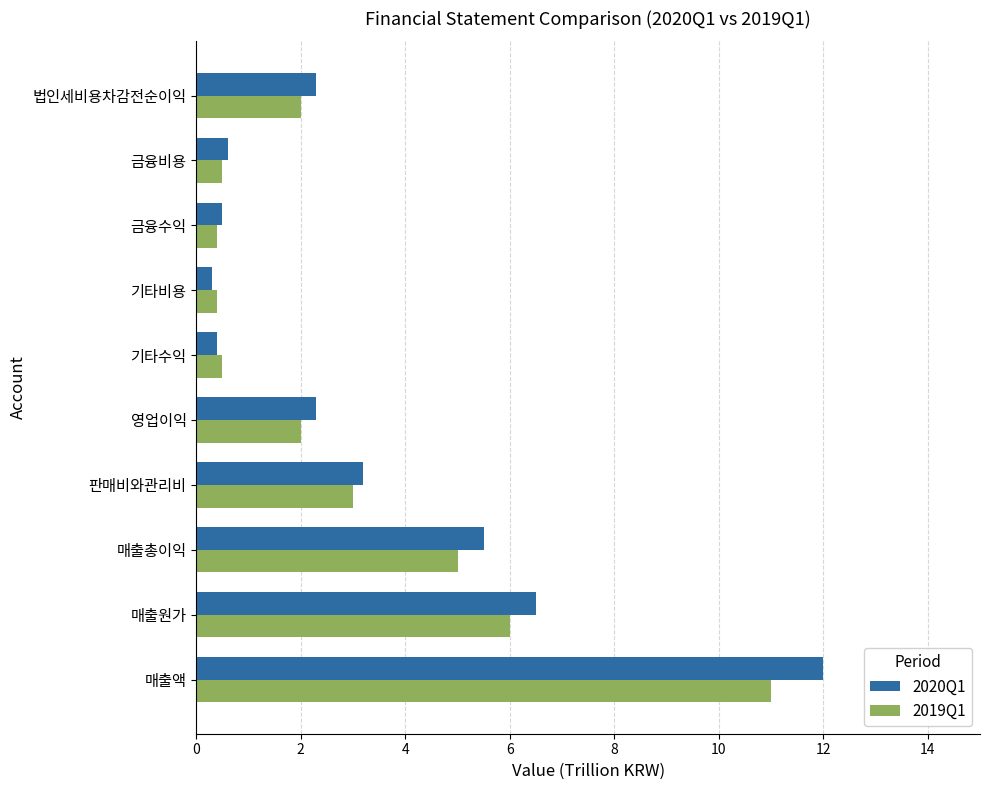

The value of 2020Q1 at 금융수익 is 0.5. True or false?

True